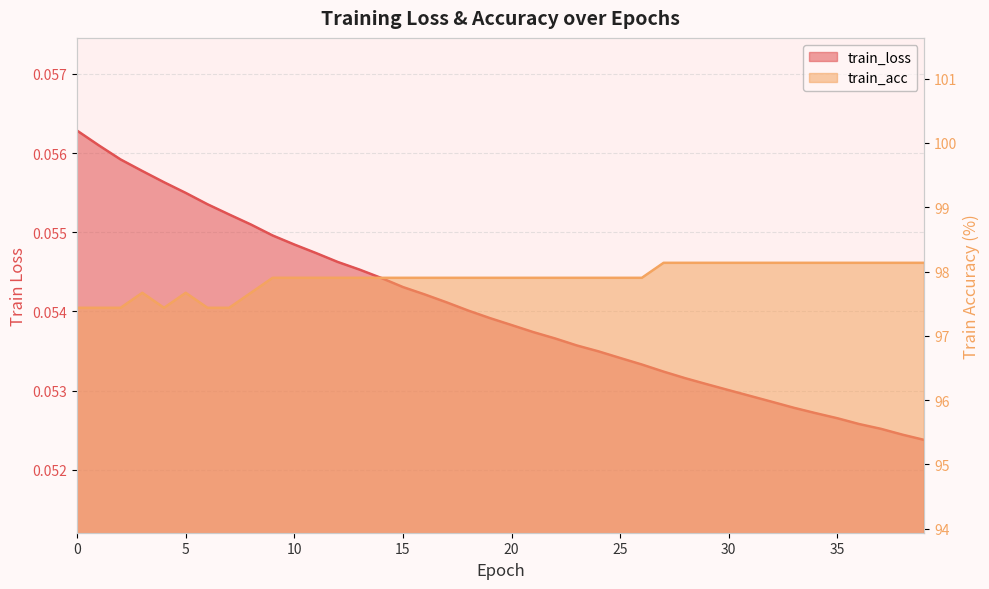

How many lines are shown in the chart?

2